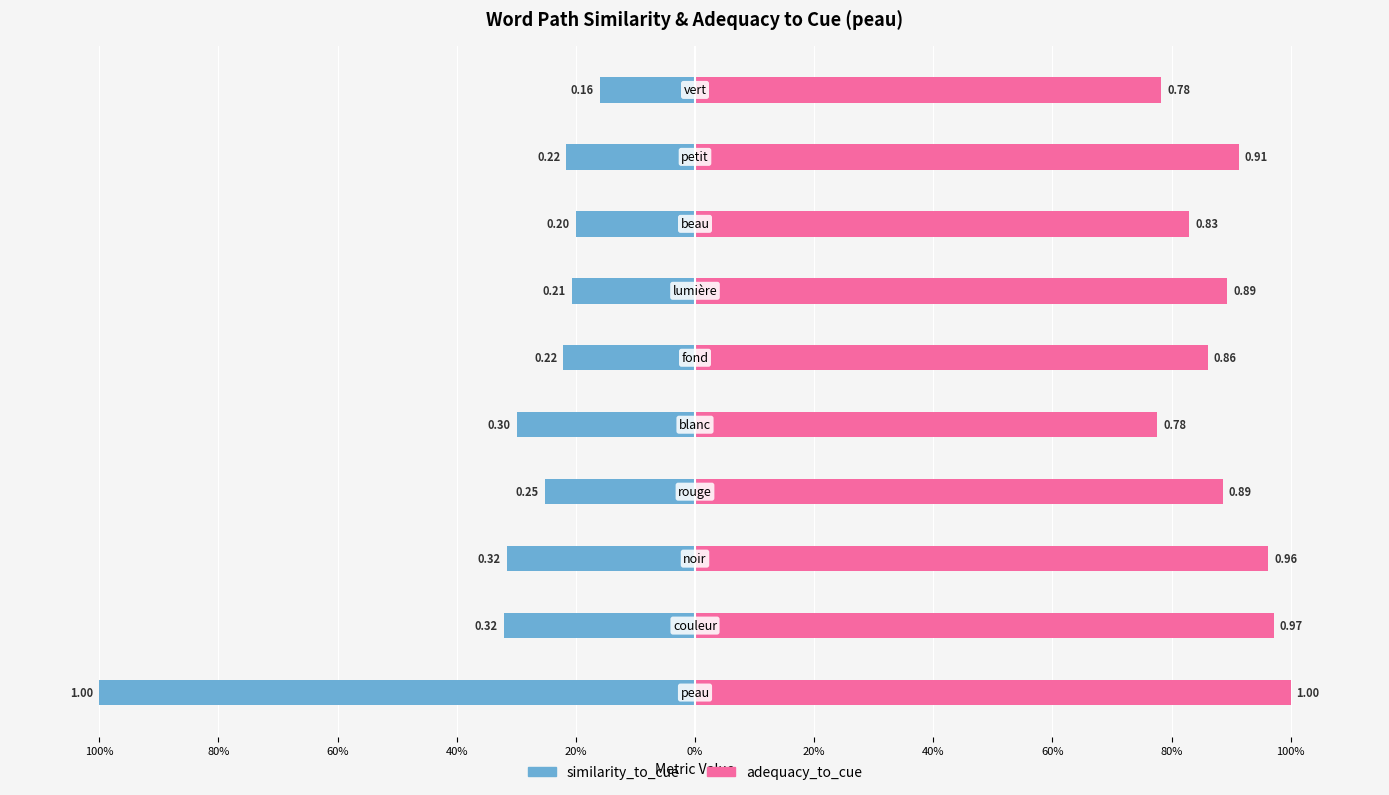

What value does the similarity_to_cue series have at 20%?

-0.3